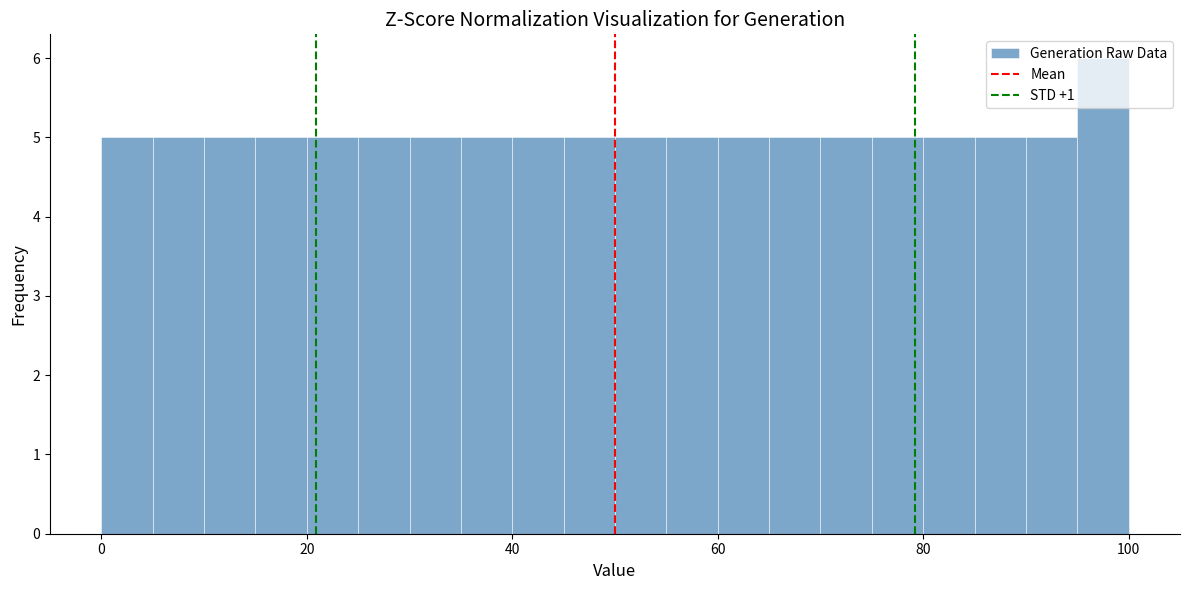

Around what value on the x-axis is the tallest bar? Give the approximate position of its centre, as read against the axis.

98